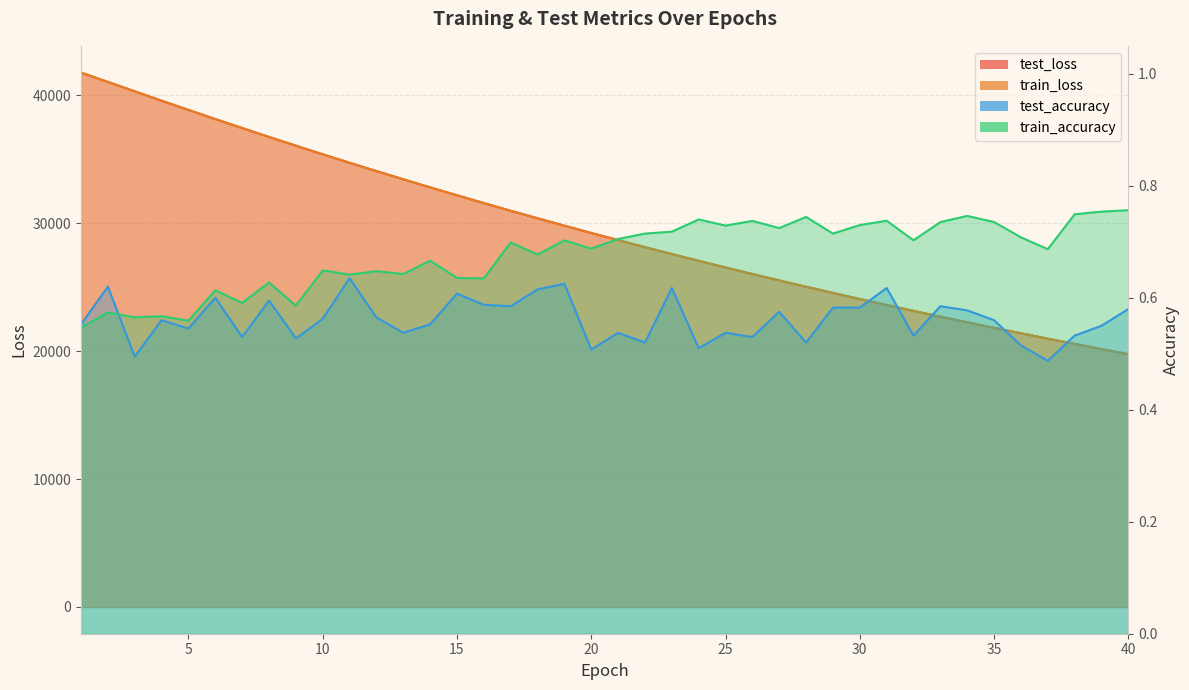

Does the chart have visible grid lines?

Yes